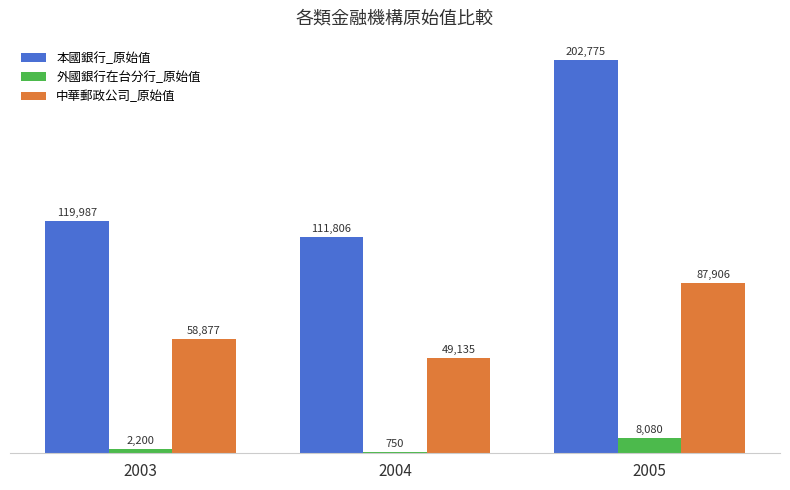

At which category is the sum across all series the highest?

2005